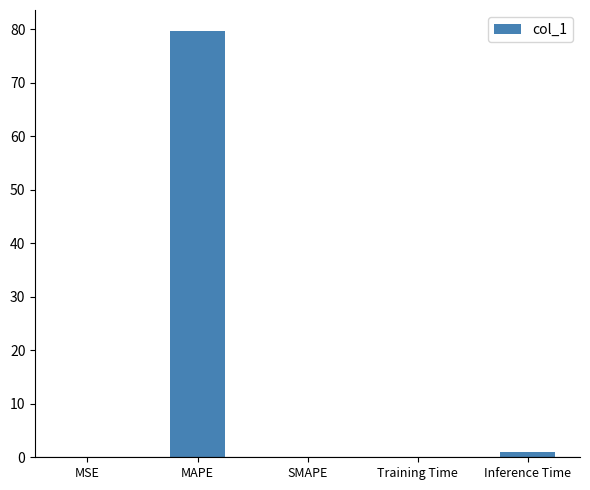

The value at MAPE is 79.6. True or false?

True